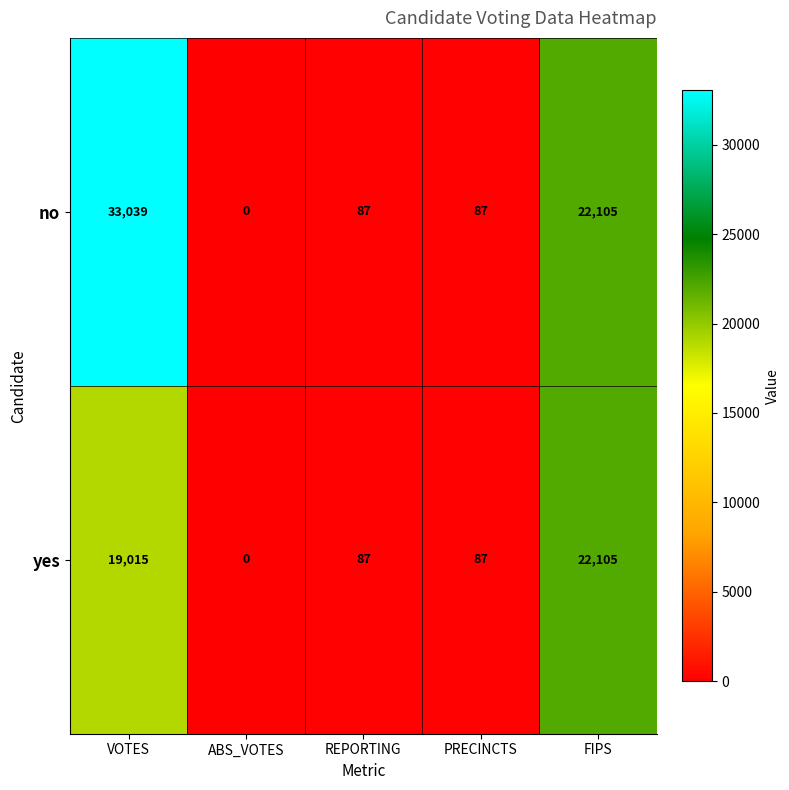

What is the sum of the no values at ABS_VOTES and REPORTING?

87